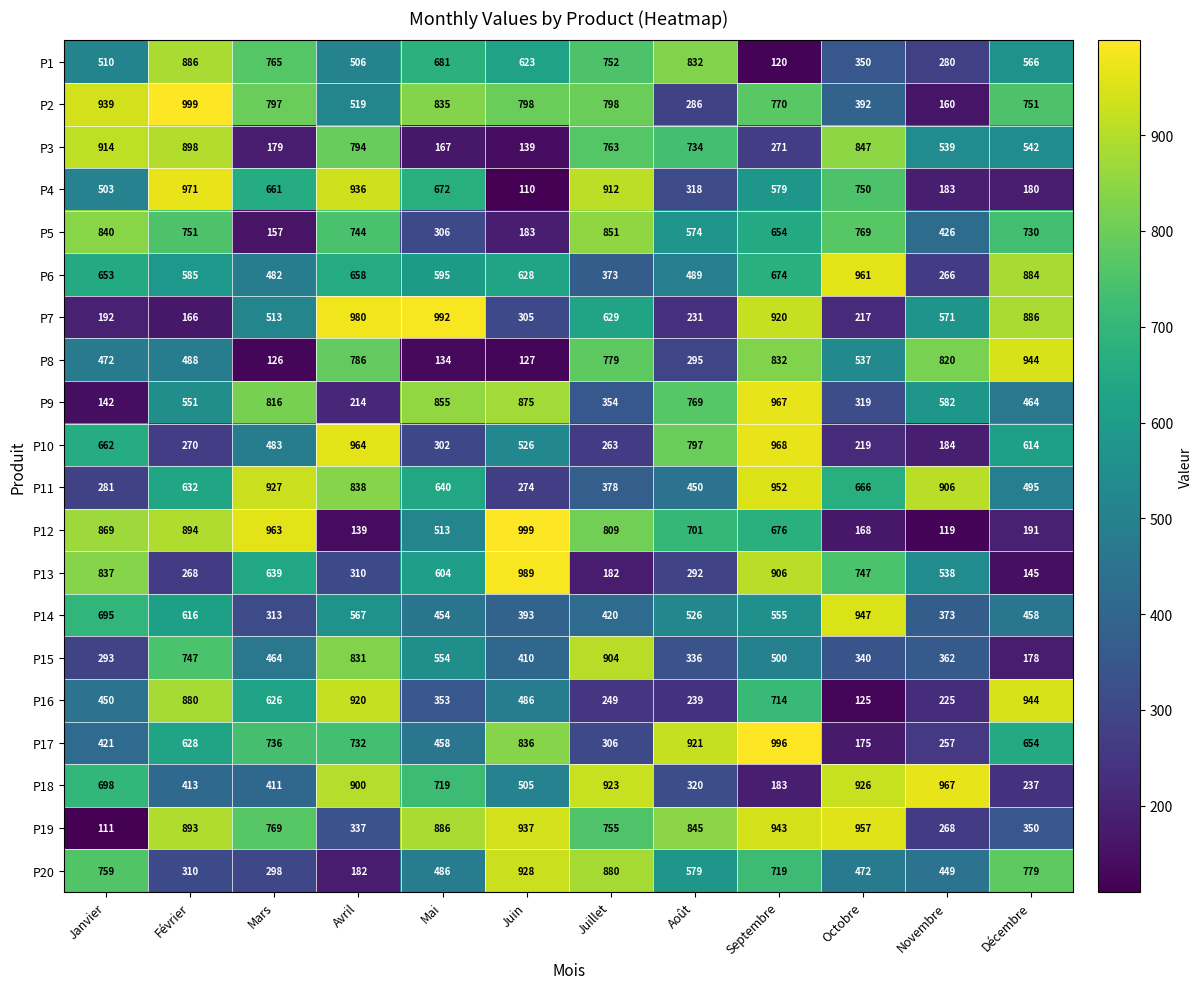

The P6 series shows 786 at Mars. True or false?

False